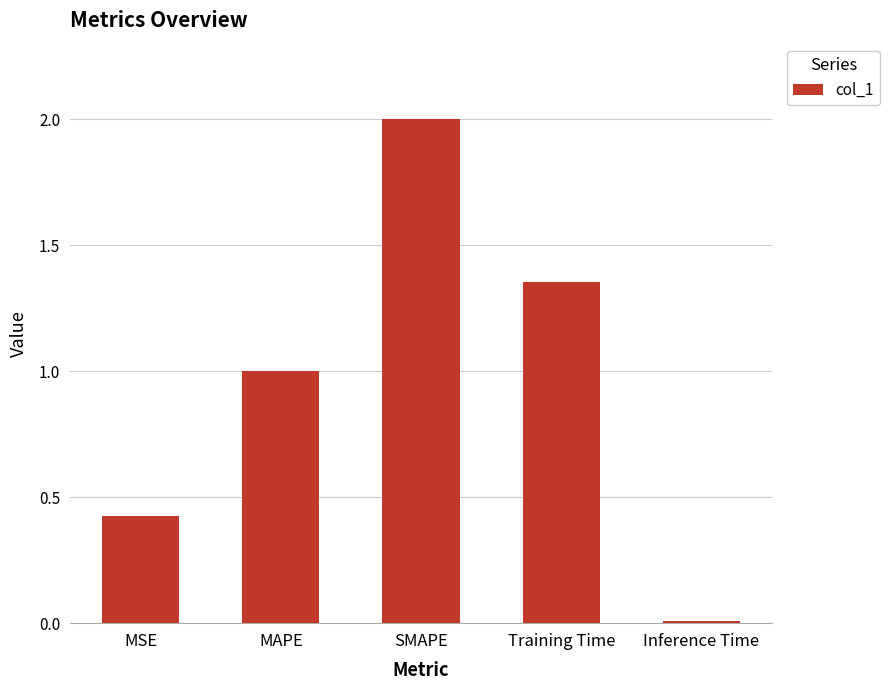

What is the sum of all values?

4.8